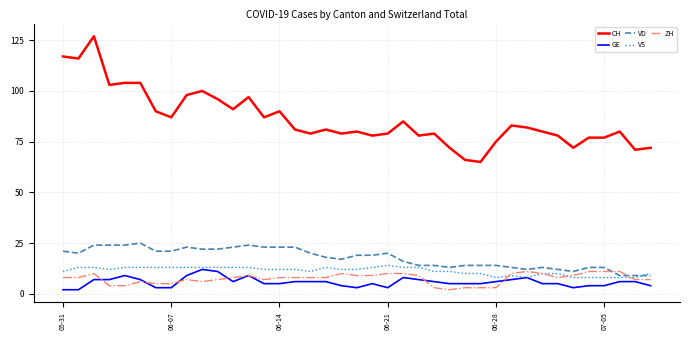

What is the maximum value for VD?

25